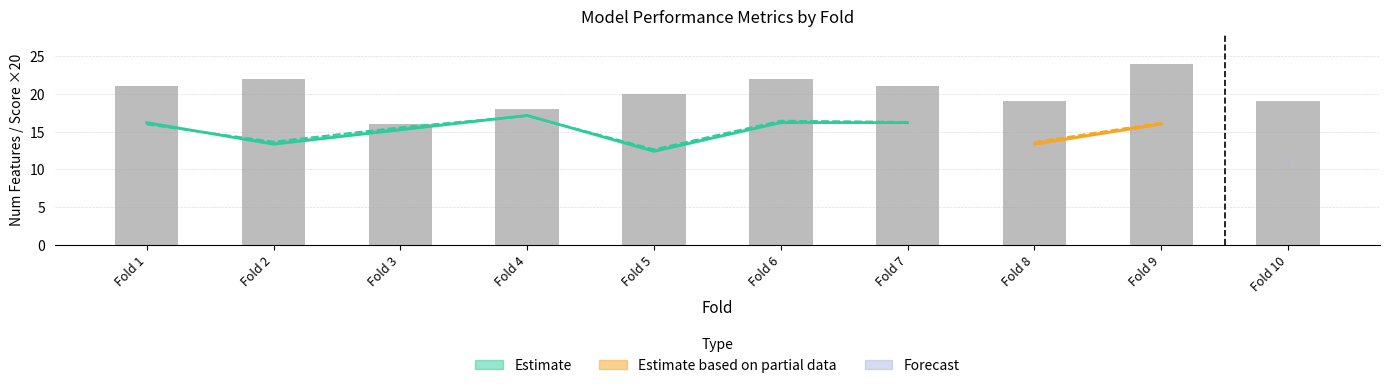

What is the change in value from Fold 3 to Fold 8?

+3